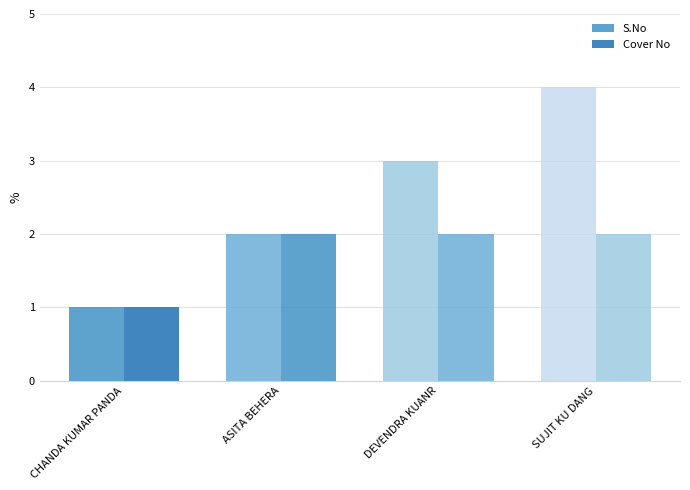

Which category has the lowest value across all series?

CHANDA KUMAR PANDA